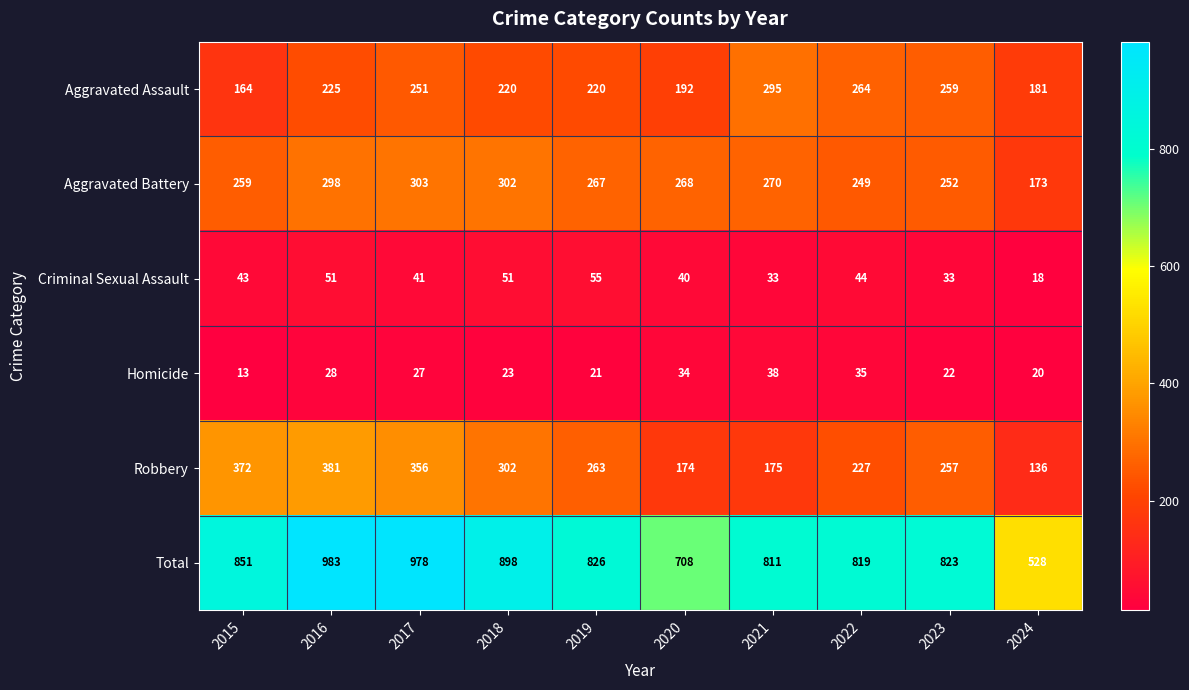

Rank the series by their maximum value, from highest to lowest.

Total, Robbery, Aggravated Battery, Aggravated Assault, Criminal Sexual Assault, Homicide